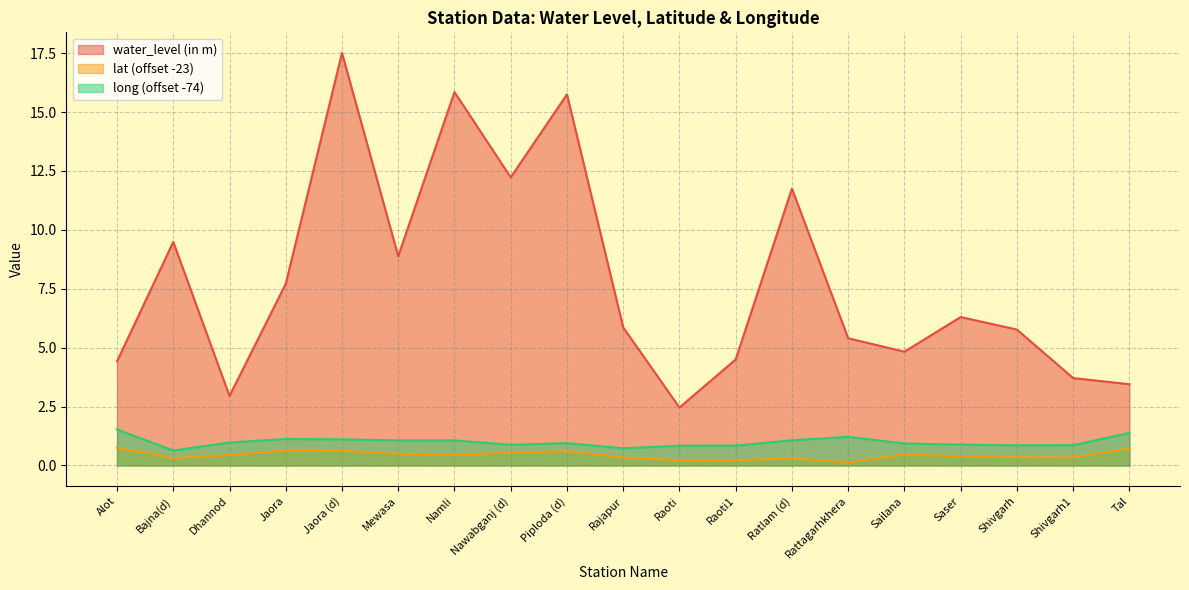

What value does the long series have at Alot?

1.5